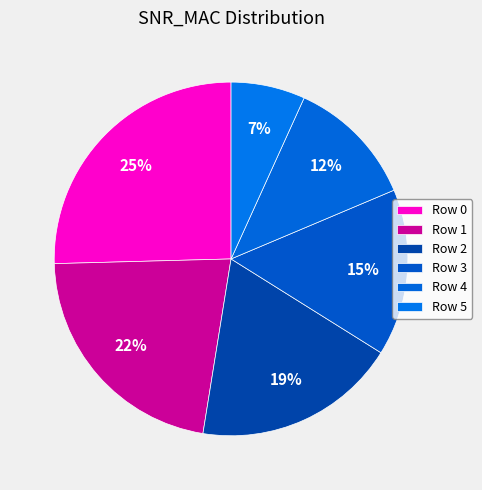

What is the ratio of the value at Row 3 to the value at Row 2?

0.8